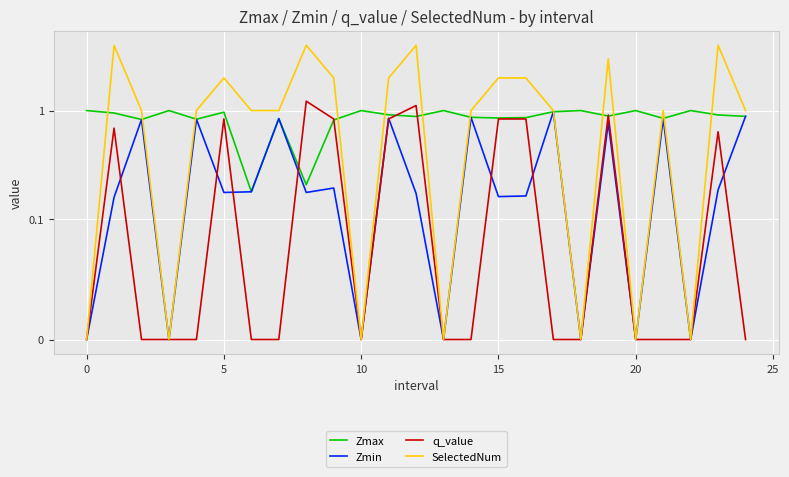

What is the average value of the Zmax series?

0.9